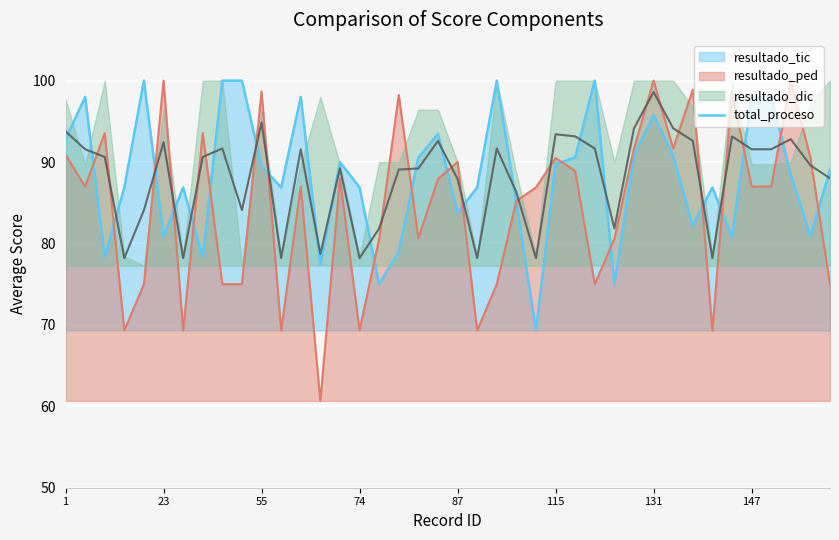

What is the highest value of the total_proceso series?

98.6